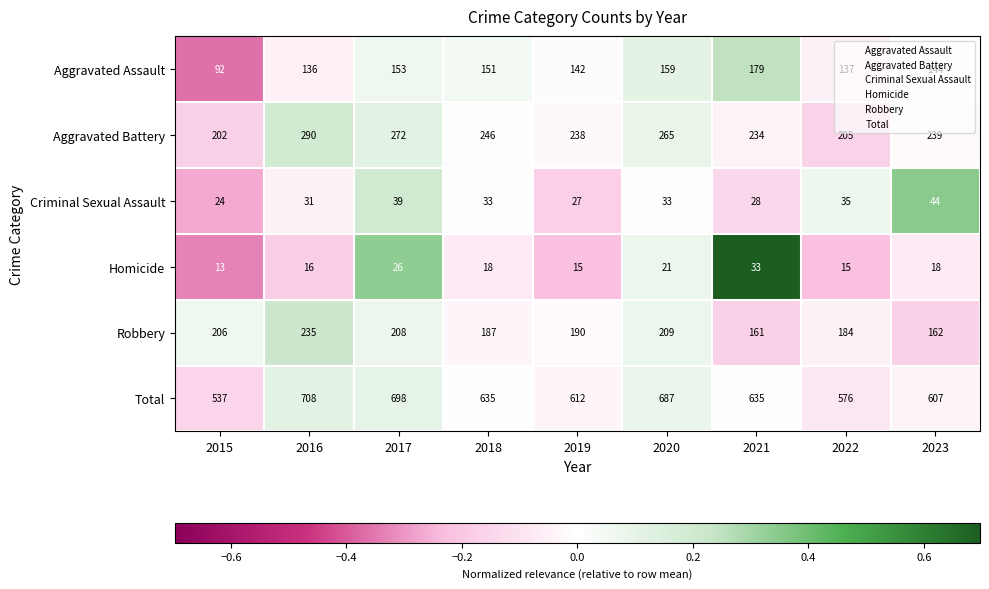

How many distinct data groups are displayed?

6